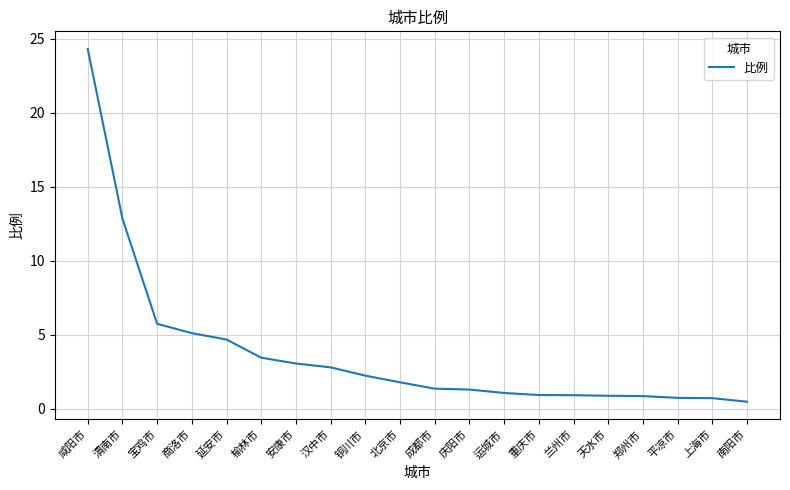

What position from the right is 庆阳市?

9